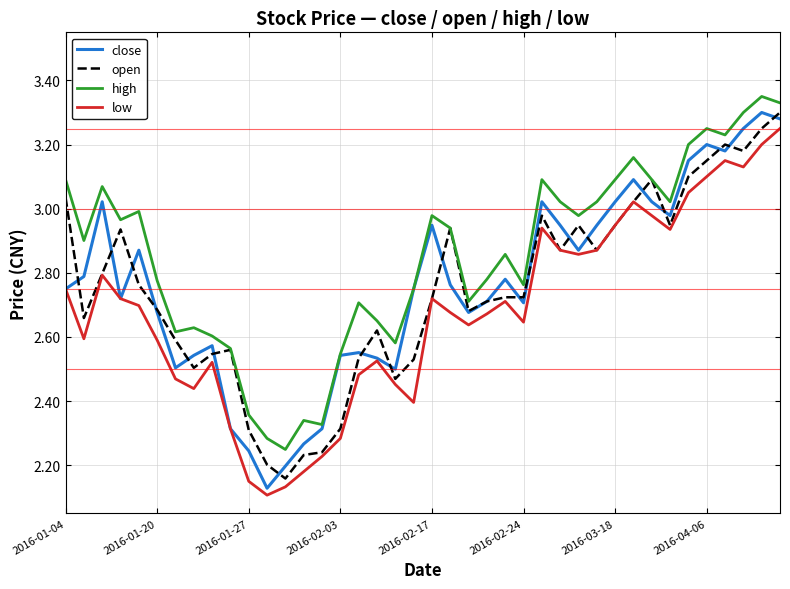

How many lines are shown in the chart?

4